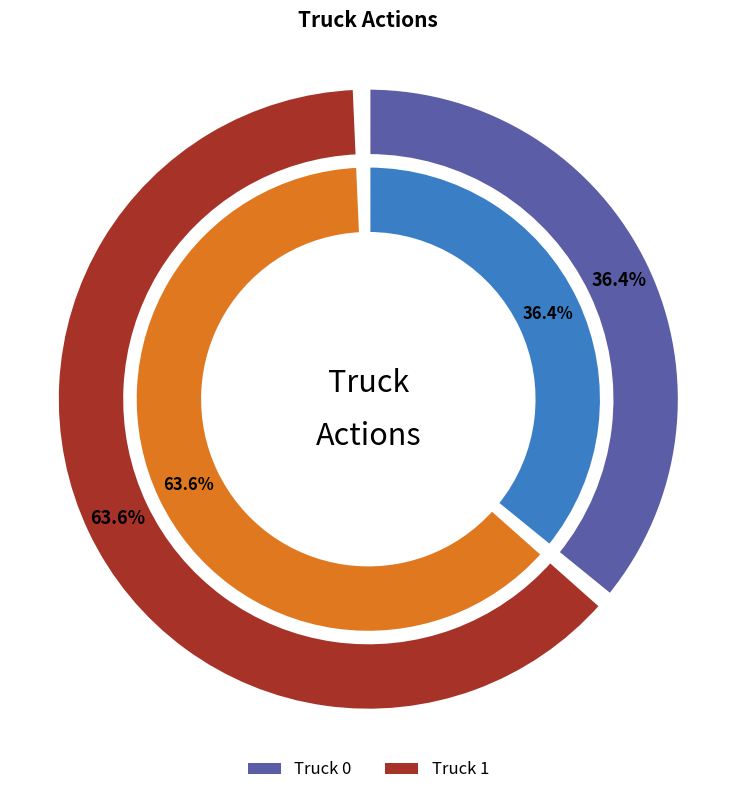

What percentage is the Truck 1 slice, to the nearest percent?

64%